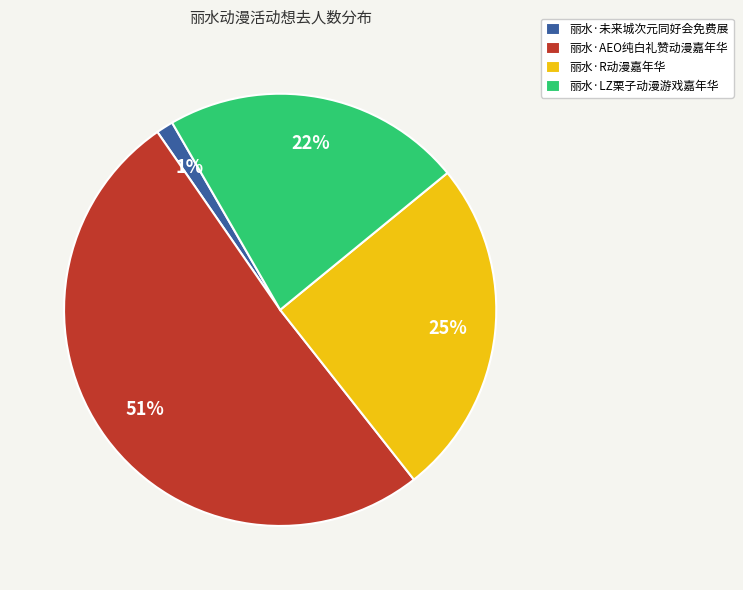

What is the largest slice in the pie chart?

丽水·AEO纯白礼赞动漫嘉年华